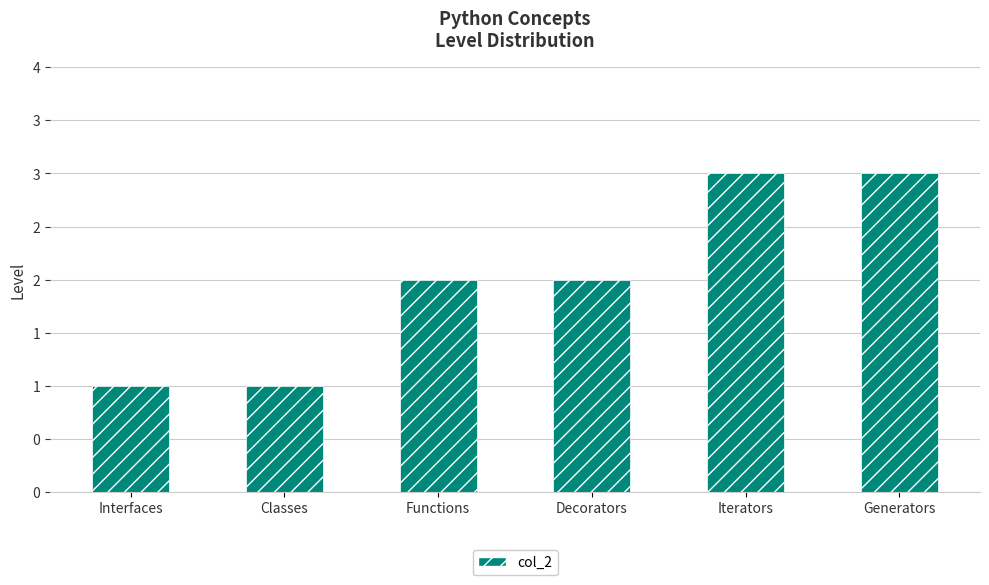

Are the bars grouped side by side (vs. stacked)?

No